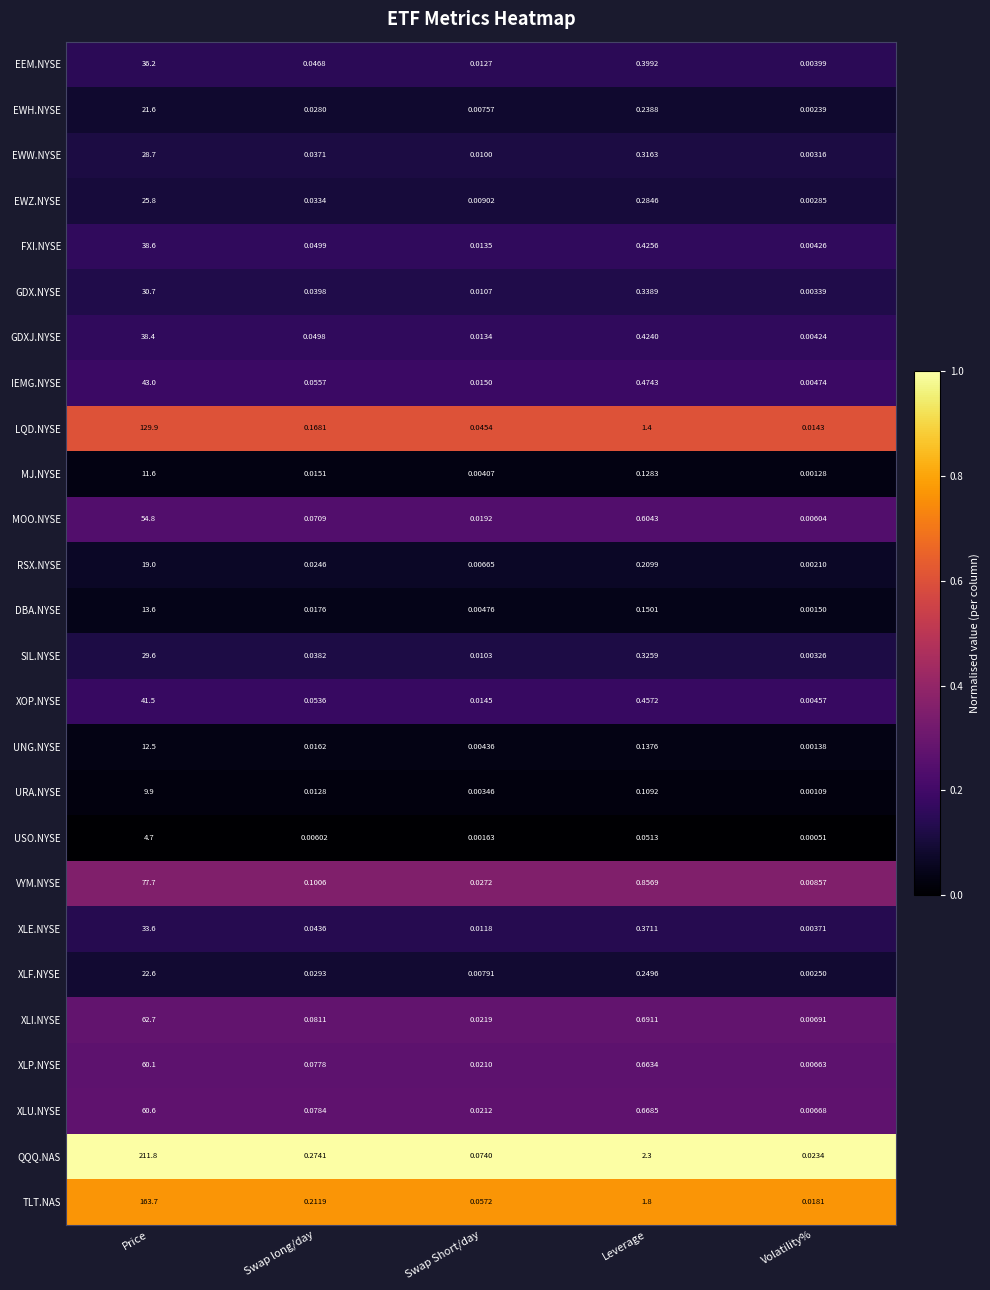

Where is MJ.NYSE nearest to the value 5?

Leverage